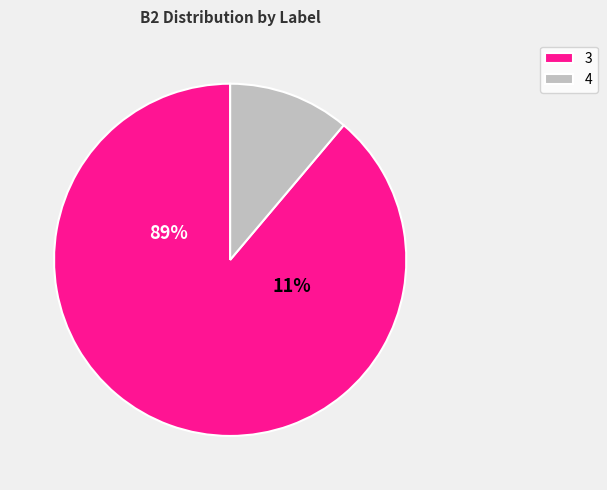

Is 28 the majority of the pie?

No